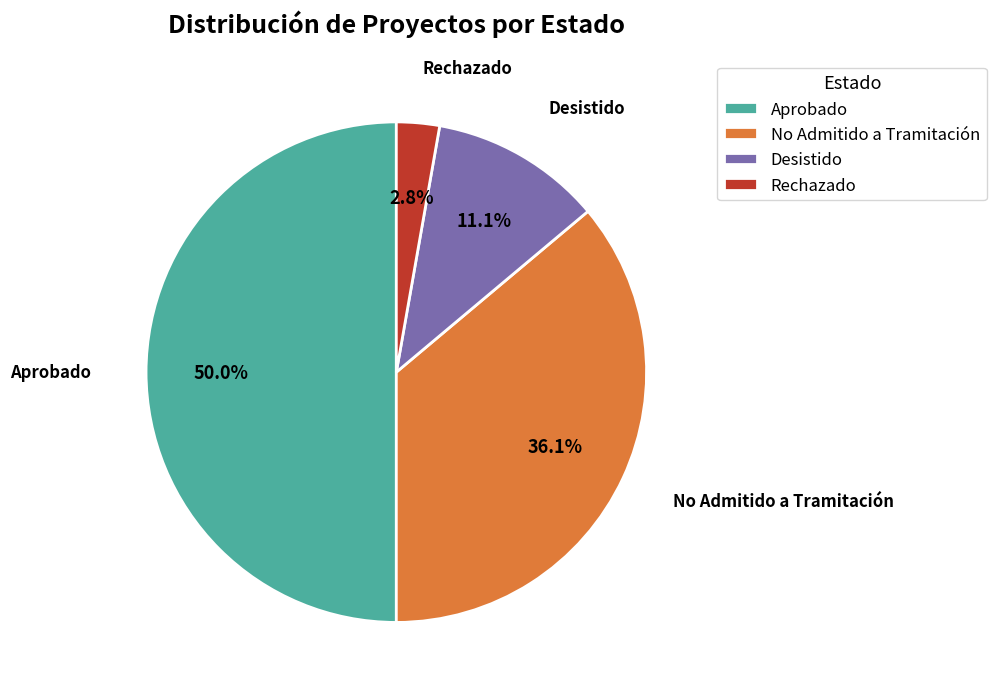

True or false: Aprobado accounts for 50% of the total.

True